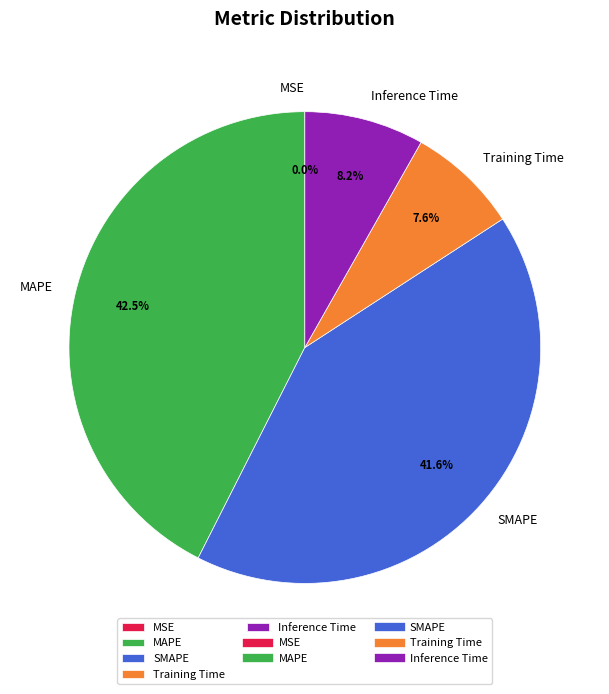

True or false: MAPE accounts for 52% of the total.

False